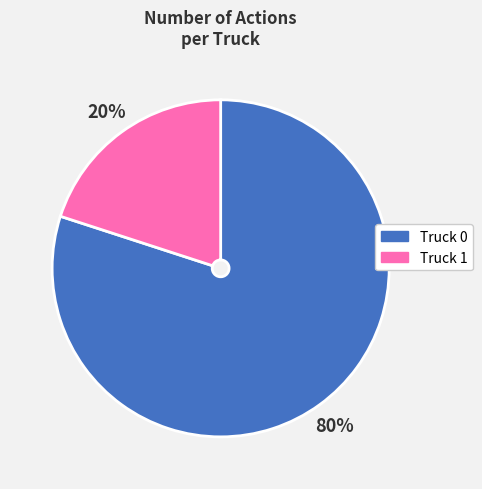

Is the sum of Truck 1 and Truck 0 greater than half?

Yes